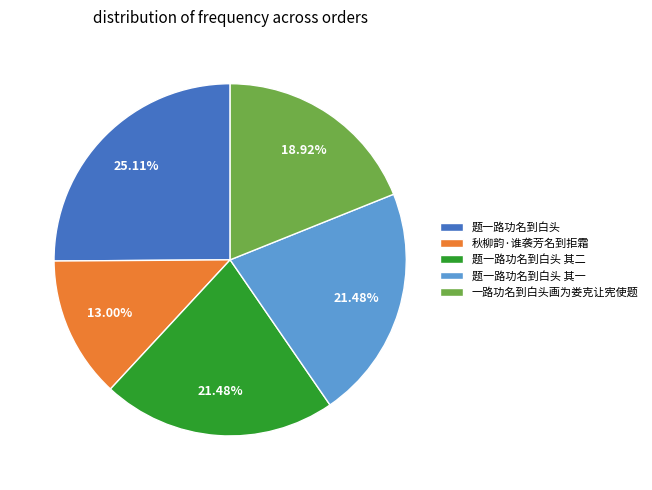

To the nearest percent, what percentage of the pie is 秋柳韵·谁袭芳名到拒霜?

13%